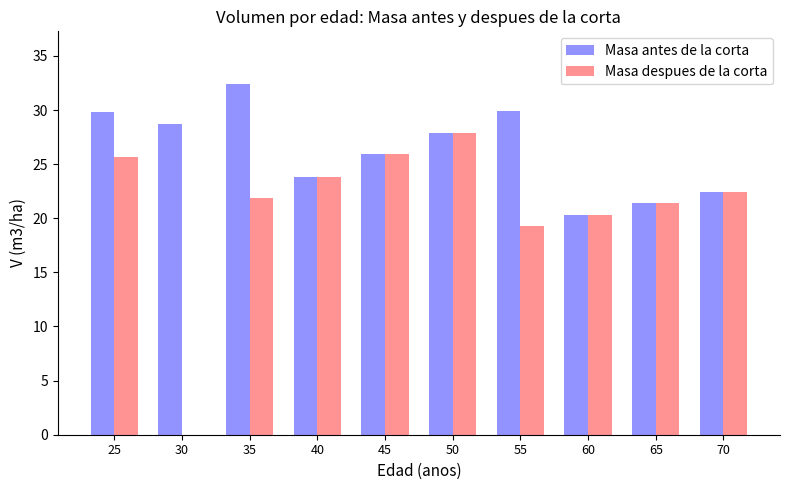

What is the average value of the Masa antes de la corta series?

26.3